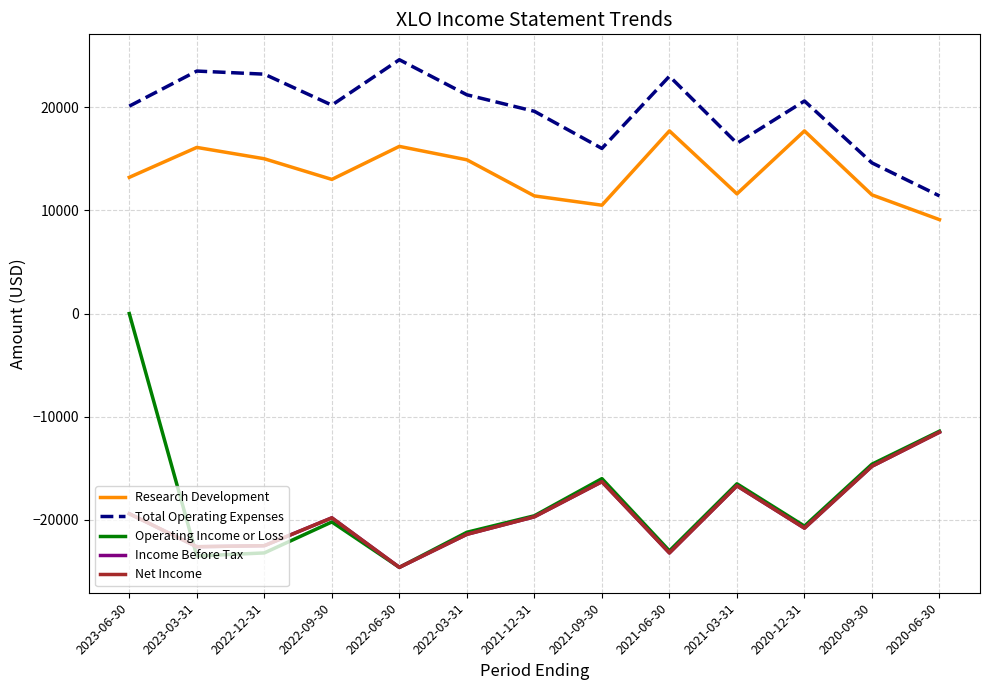

What is the total value across all series at 2021-06-30?

-28700